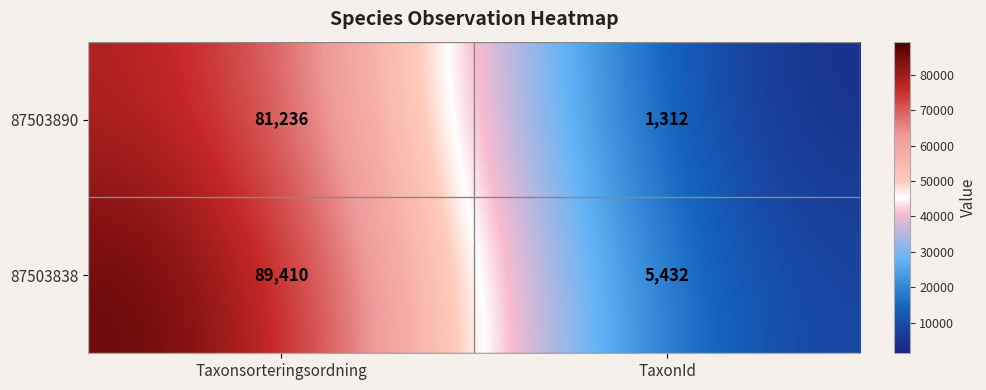

Rank the categories by 87503890 value from highest to lowest.

Taxonsorteringsordning, TaxonId